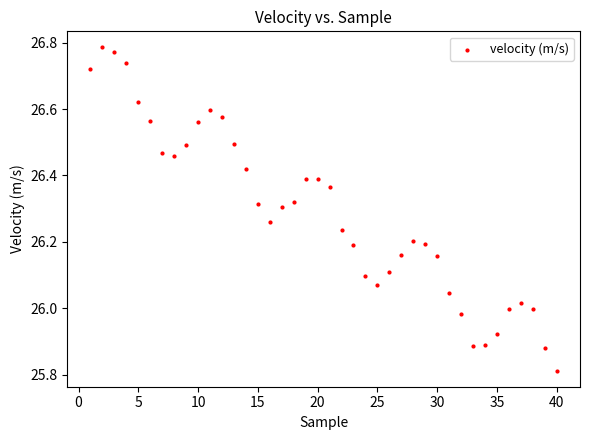

What is the range of X values (max minus min)?

39.0